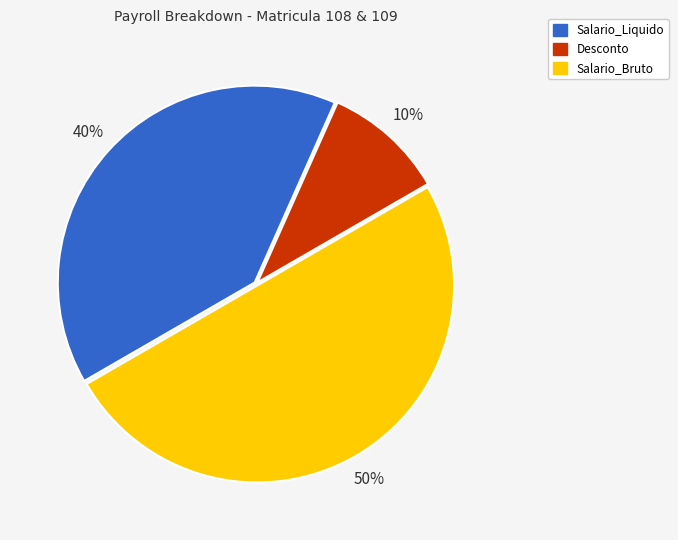

Rank the categories by value from highest to lowest.

Salario_Bruto, Salario_Liquido, Desconto